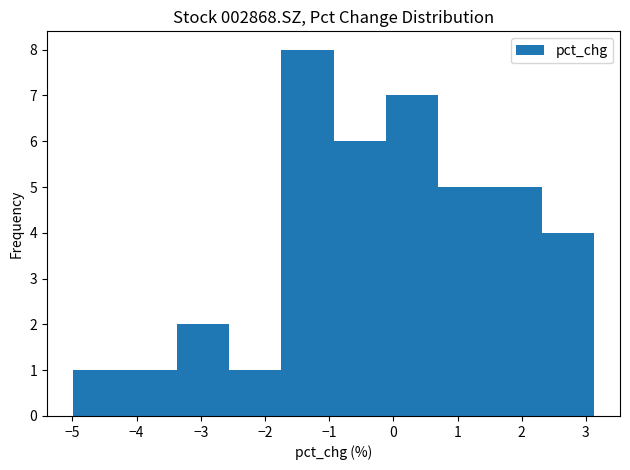

Reading left to right, transcribe this chart: for each bar, give the range it covers on the x-axis and its height. Neither the bar edges nor the heights are printed on the chart, so give them approximately, as read against the axes.

-5.0 to -4.2: 1
-4.2 to -3.4: 1
-3.4 to -2.6: 2
-2.6 to -1.7: 1
-1.7 to -0.9: 8
-0.9 to -0.1: 6
-0.1 to 0.7: 7
0.7 to 1.5: 5
1.5 to 2.3: 5
2.3 to 3.1: 4